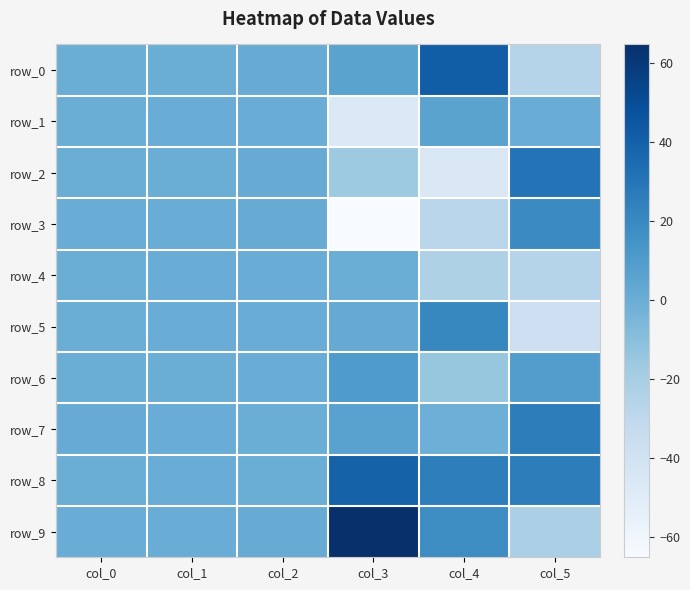

Reading left to right, extract all data points from this chart.

row_0: col_0=0.2	col_1=0.1	col_2=0.9	col_3=5.9	col_4=41.3	col_5=-25.7
row_1: col_0=0.2	col_1=0.3	col_2=0.3	col_3=-47.2	col_4=6.3	col_5=0.5
row_2: col_0=0.2	col_1=0.2	col_2=0.8	col_3=-16.7	col_4=-46.0	col_5=31.1
row_3: col_0=0.4	col_1=0.6	col_2=0.8	col_3=-65.1	col_4=-27.8	col_5=19.1
row_4: col_0=0.1	col_1=0.4	col_2=0.3	col_3=-0.1	col_4=-23.0	col_5=-26.5
row_5: col_0=0.0	col_1=0.7	col_2=0.4	col_3=1.6	col_4=21.0	col_5=-37.7
row_6: col_0=0.1	col_1=0.1	col_2=0.4	col_3=10.6	col_4=-14.4	col_5=9.1
row_7: col_0=1.0	col_1=0.7	col_2=0.1	col_3=6.7	col_4=-1.1	col_5=26.1
row_8: col_0=0.0	col_1=0.4	col_2=0.2	col_3=39.6	col_4=25.6	col_5=25.9
row_9: col_0=0.3	col_1=0.6	col_2=0.8	col_3=64.6	col_4=18.3	col_5=-21.8